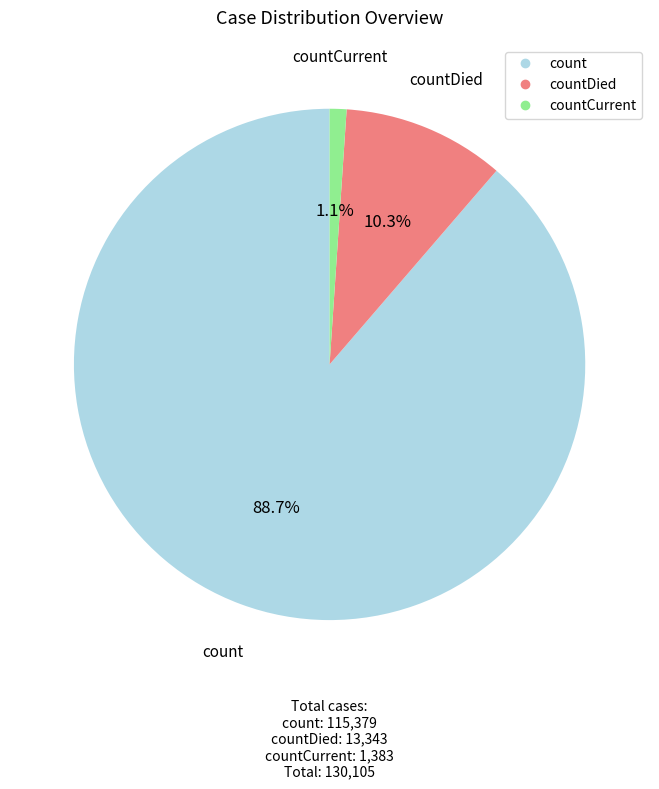

Is there a majority slice in this chart?

Yes